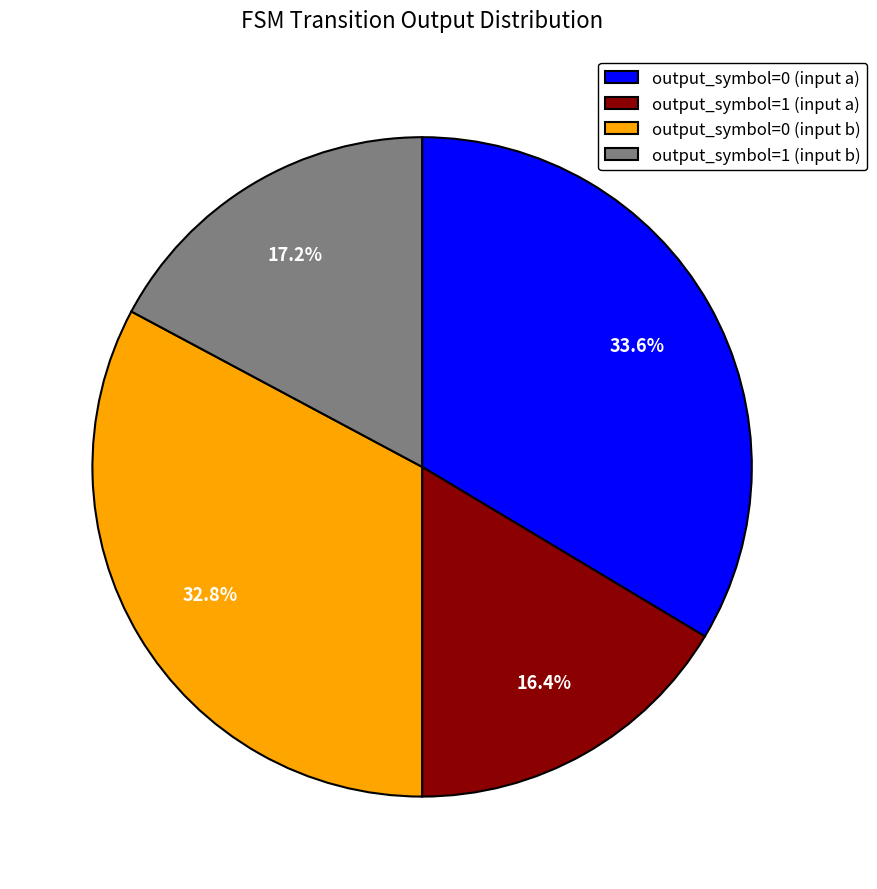

Which has a higher value, output_symbol=0 (input a) or output_symbol=0 (input b)?

output_symbol=0 (input a)